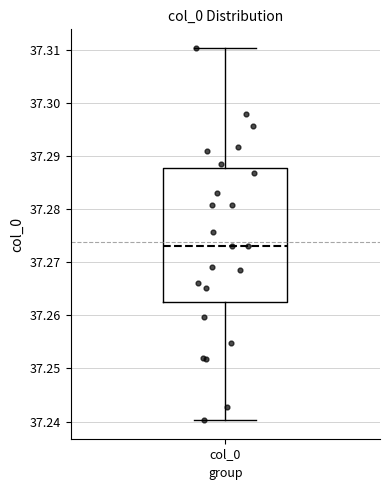

Transcribe this box plot: give where the median line is, the range the box spans, and where the two whiskers end, as read against the y-axis. The values are not printed on the chart, so give them approximately, as read against the axis.

median 37.273, box 37.262 to 37.288, whiskers 37.240 to 37.310